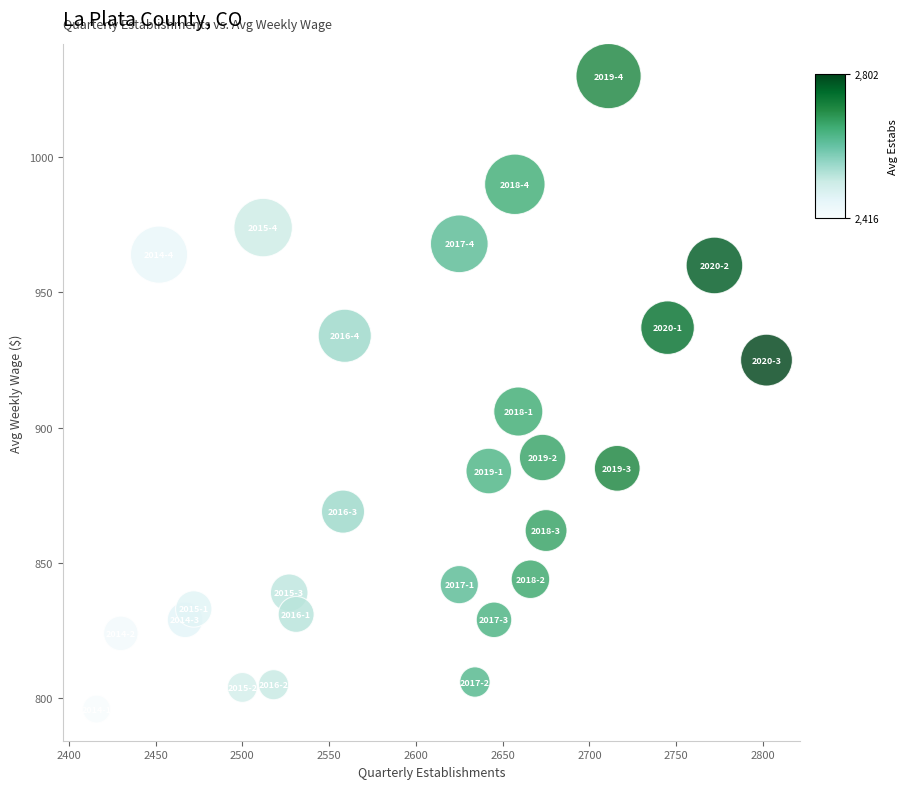

What Y value in the scatter plot is closest to 913?

906